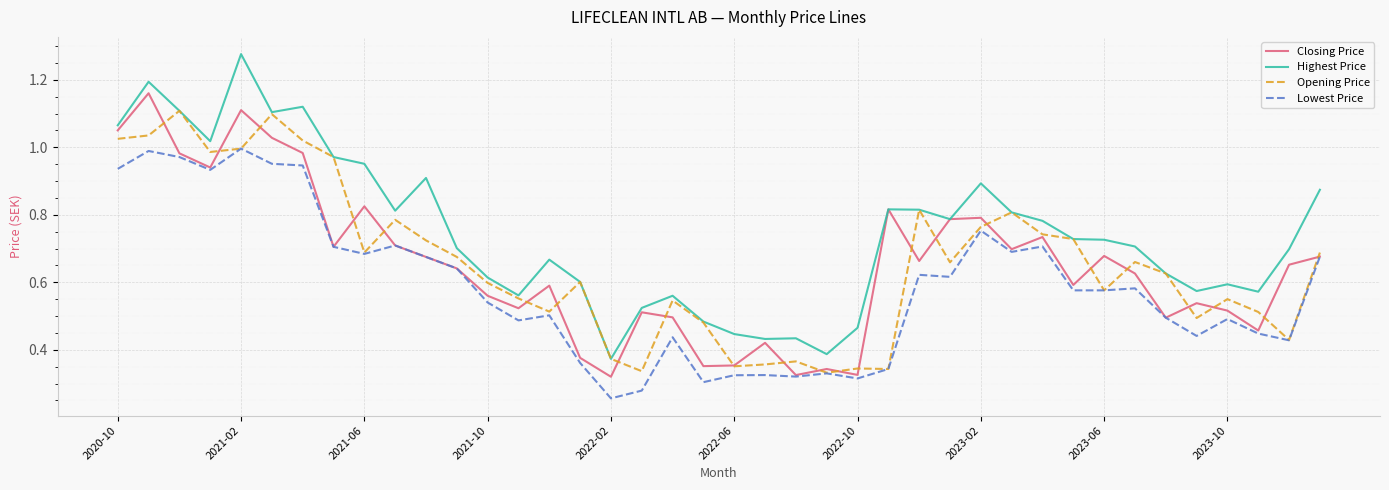

Rank the series by their maximum value, from highest to lowest.

Highest Price, Closing Price, Opening Price, Lowest Price